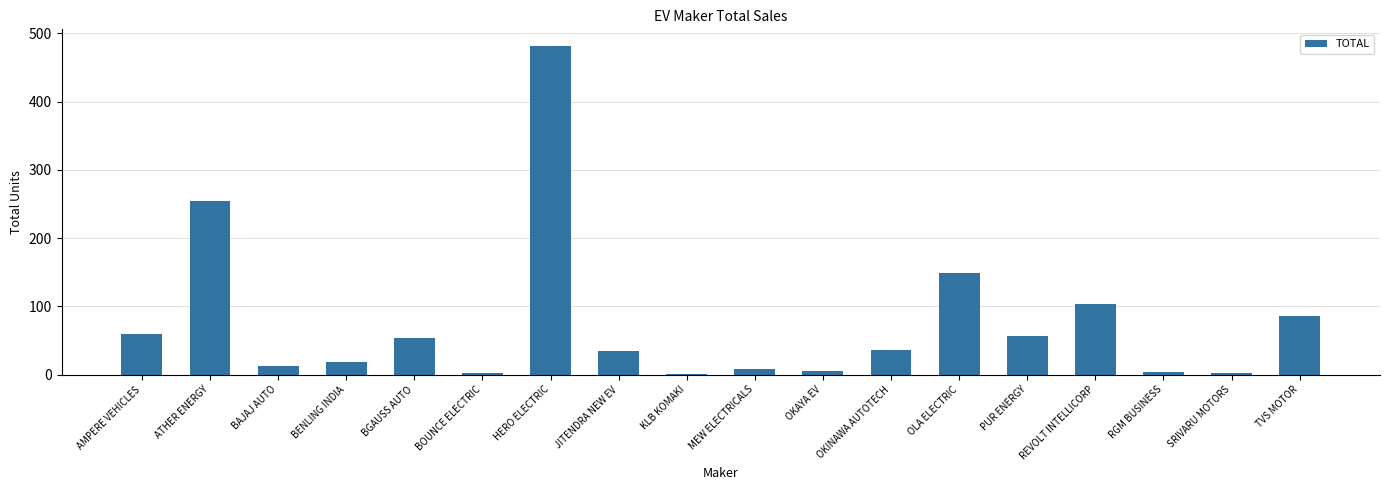

Does the chart contain stacked bars?

No